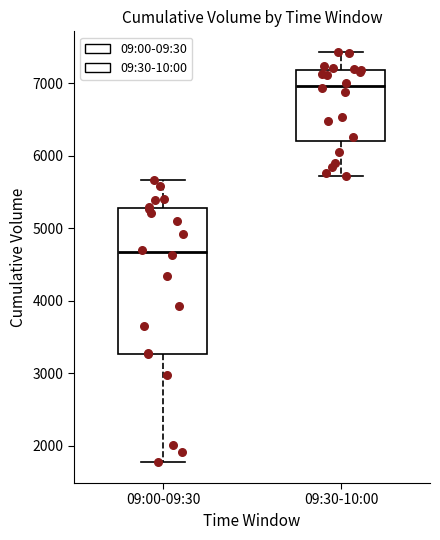

Which box is the tallest, from its lower edge to its upper edge?

09:00-09:30